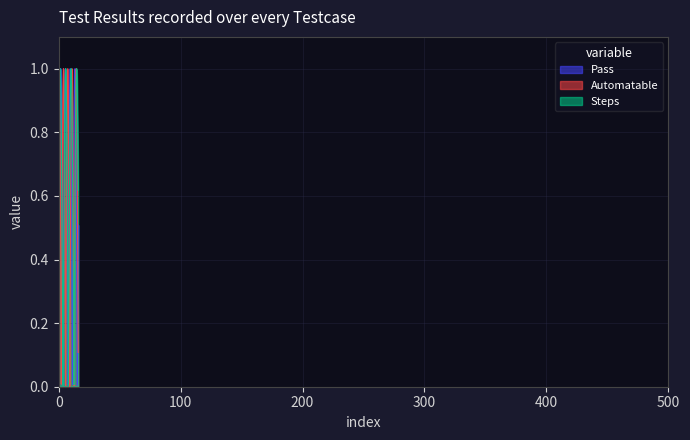

Does the chart have visible grid lines?

Yes